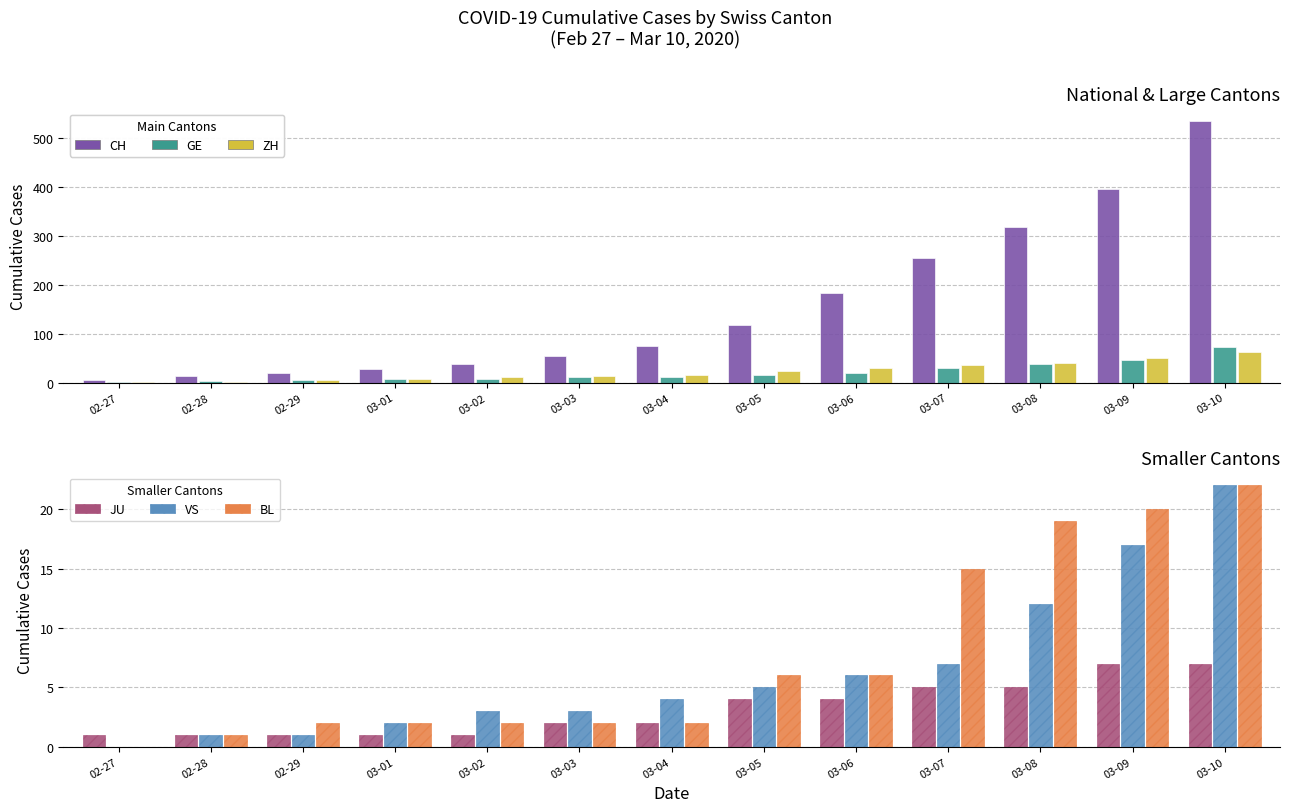

Read the GE value at 02-28.

4